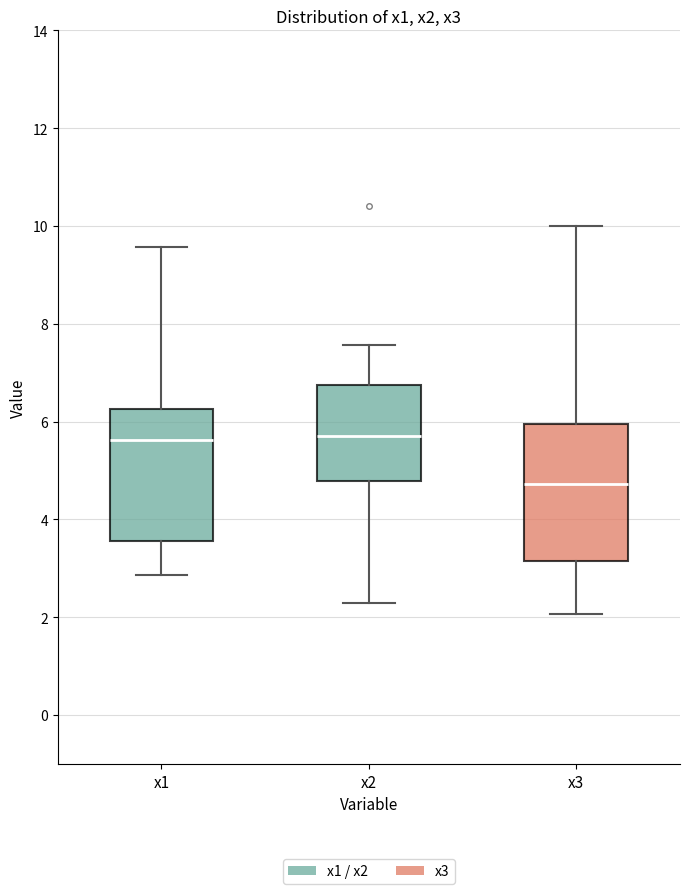

Reading left to right, read every box against the y-axis: the position of its median line, the range the box covers, and the ends of its whiskers. The values are not printed on the chart, so give them approximately, as read against the axis.

x1: median 5.6, box 3.6 to 6.2, whiskers 2.8 to 9.6
x2: median 5.8, box 4.8 to 6.8, whiskers 2.4 to 7.6
x3: median 4.8, box 3.2 to 6.0, whiskers 2.0 to 10.0